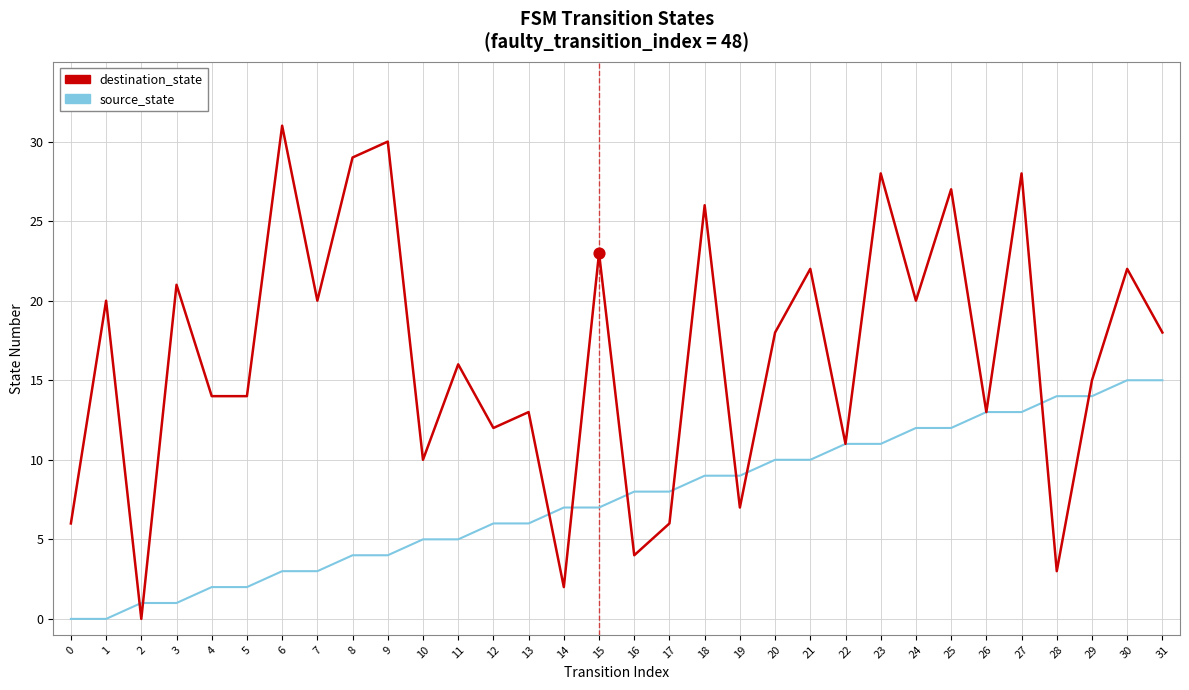

Which series has the largest range (max minus min)?

destination_state